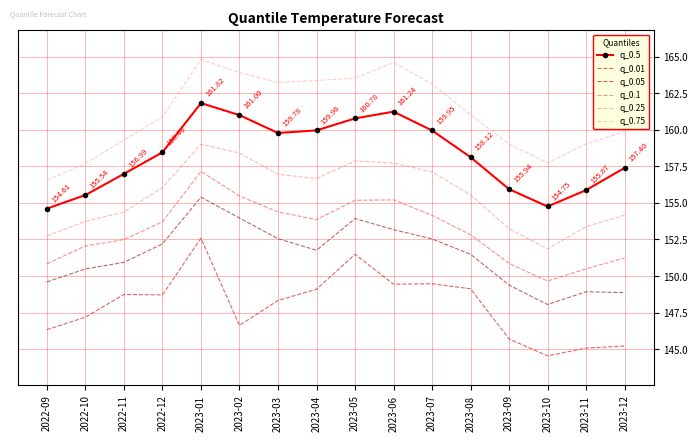

The q_0.75 series shows 159.0 at 2023-09. True or false?

True